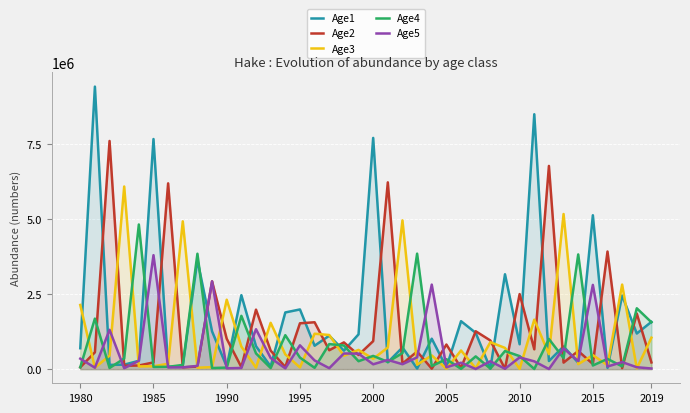

What is the greatest value displayed?

9428950.0